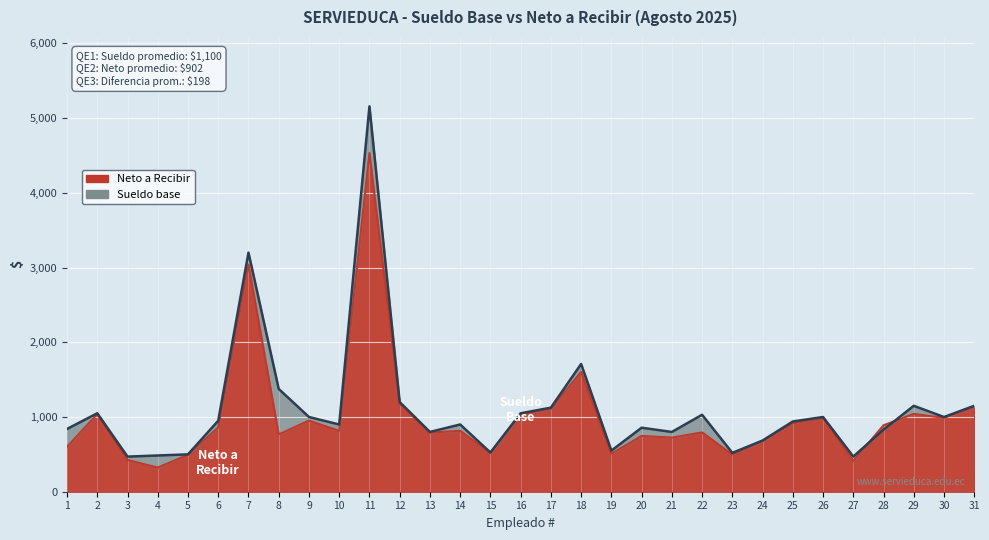

What is the value of the Sueldo base point at the 30th from the left?

1000.0